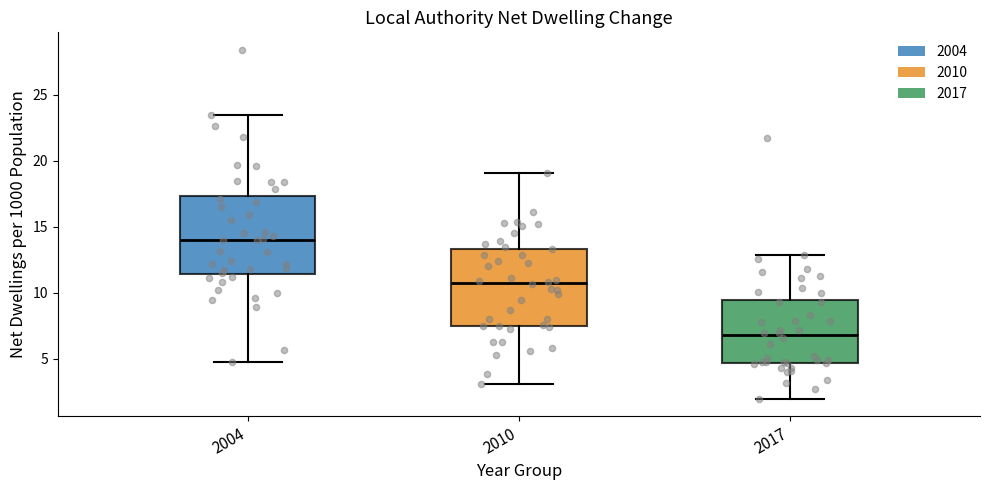

Where does the lower whisker of the box at x = 2004 end on the y-axis? The values are not printed on the chart, so give them approximately, as read against the axis.

5.0